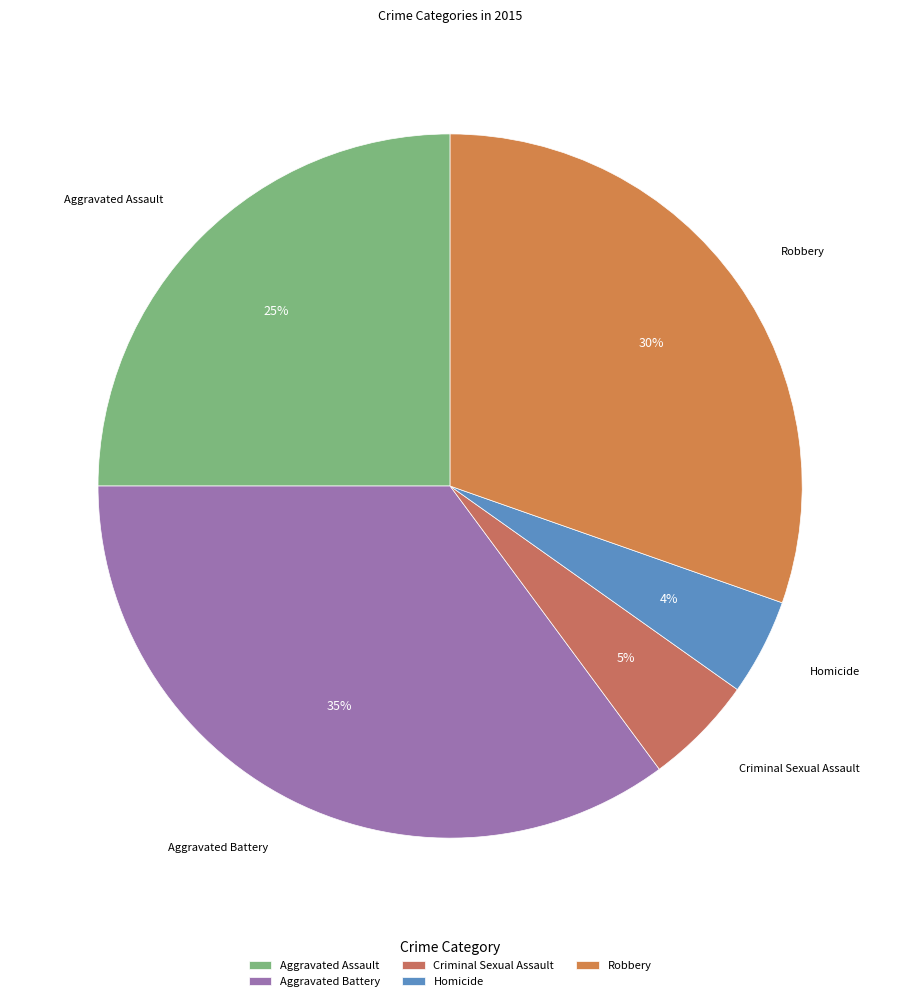

Does Aggravated Assault account for over 50% of the chart?

No